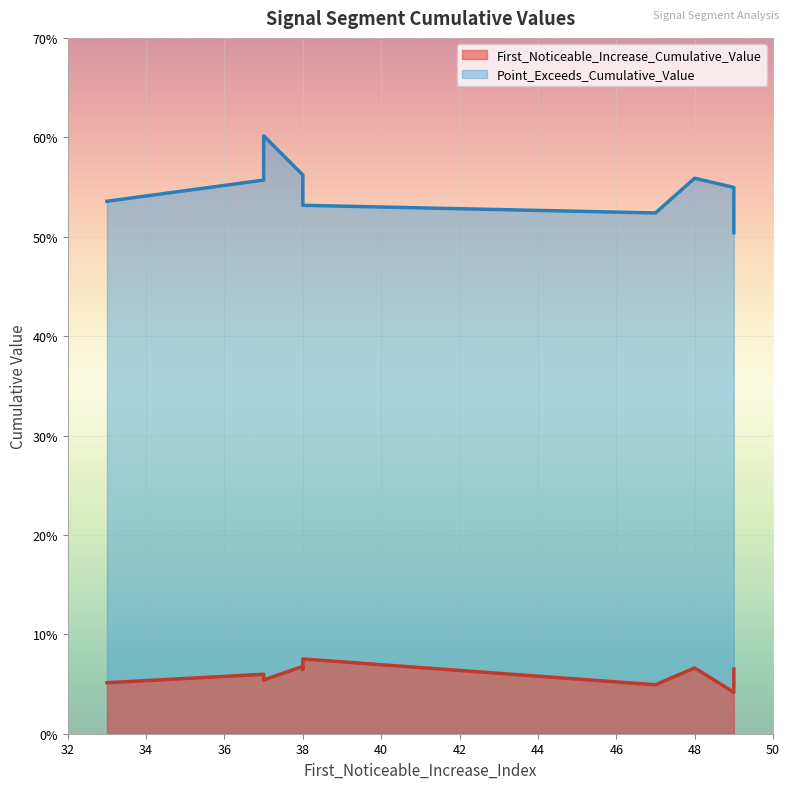

What are all the series names shown in the legend?

First_Noticeable_Increase_Cumulative_Value, Point_Exceeds_Cumulative_Value